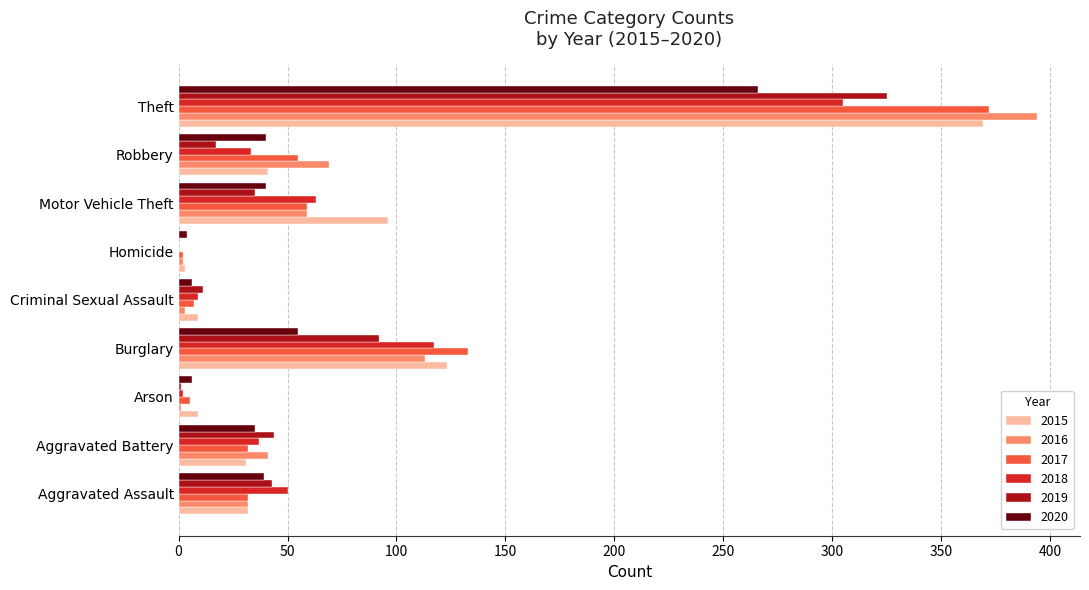

What is the spread (max minus min) of values at Homicide?

4